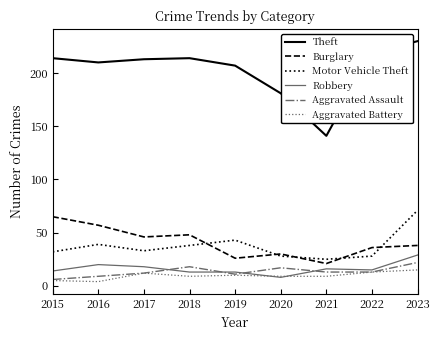

The value of Robbery at 2015 is 14. True or false?

True